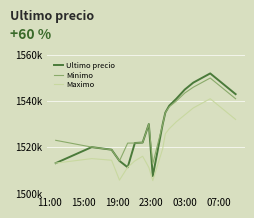

Does the chart have visible grid lines?

Yes